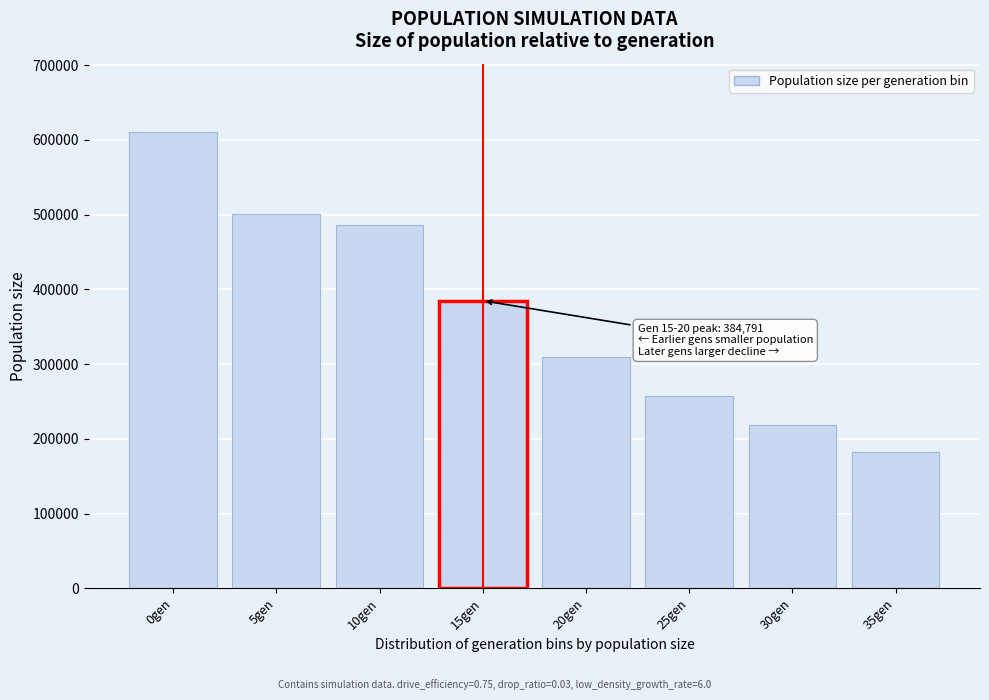

Reading left to right, extract all data points from this chart.

610380	500709	486487	384791	309113	257255	217912	183086